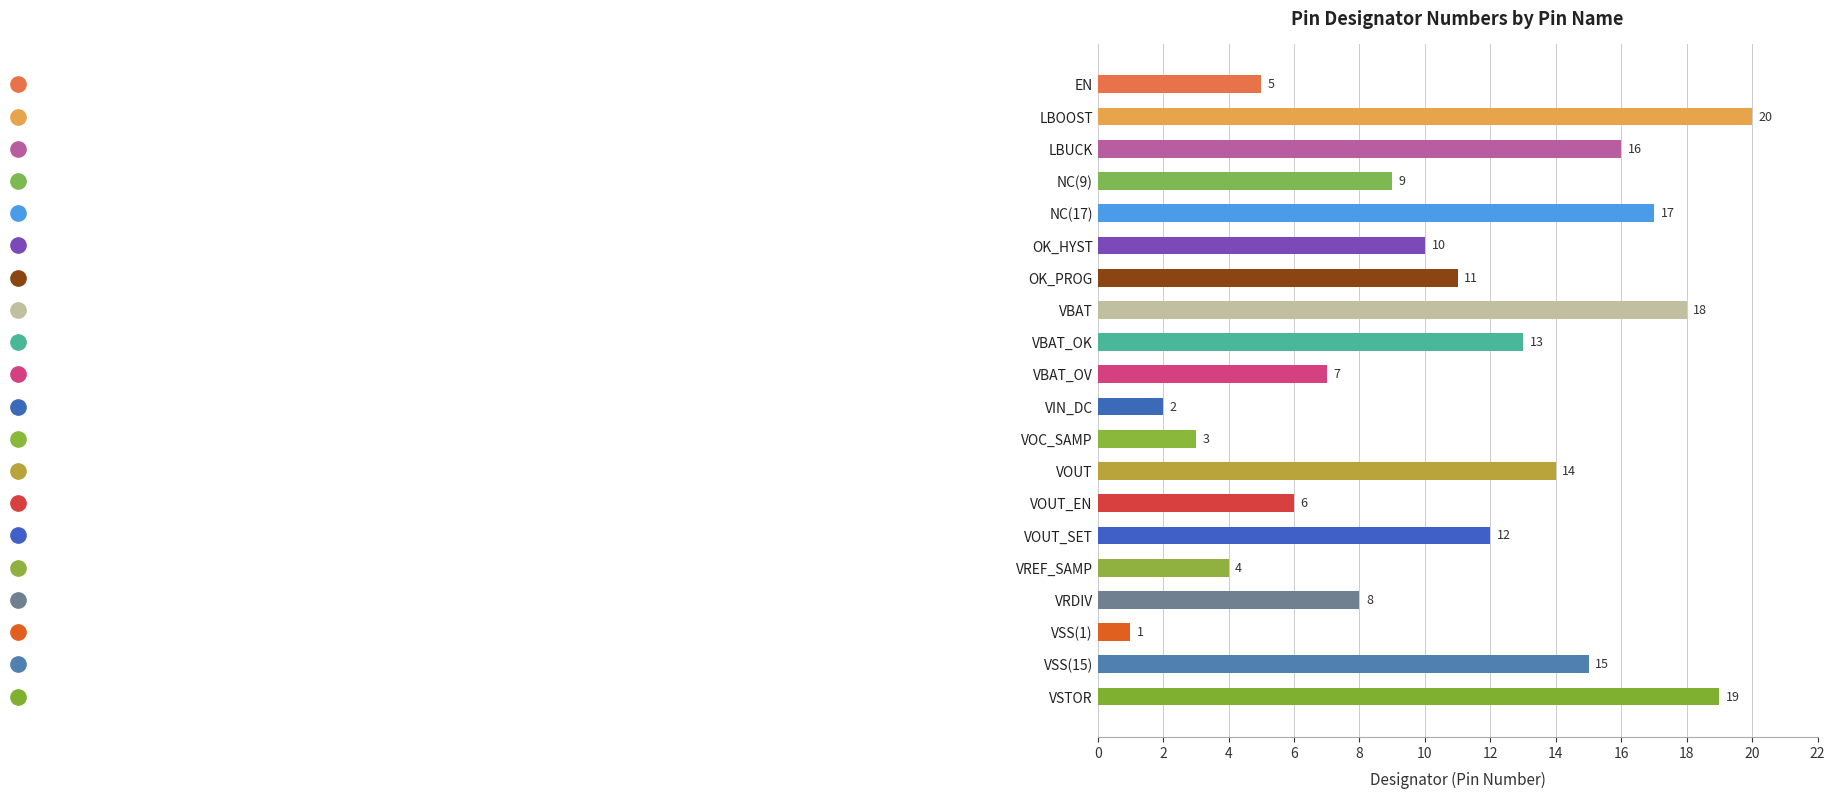

Which has a higher value, OK_HYST or VOUT_EN?

OK_HYST